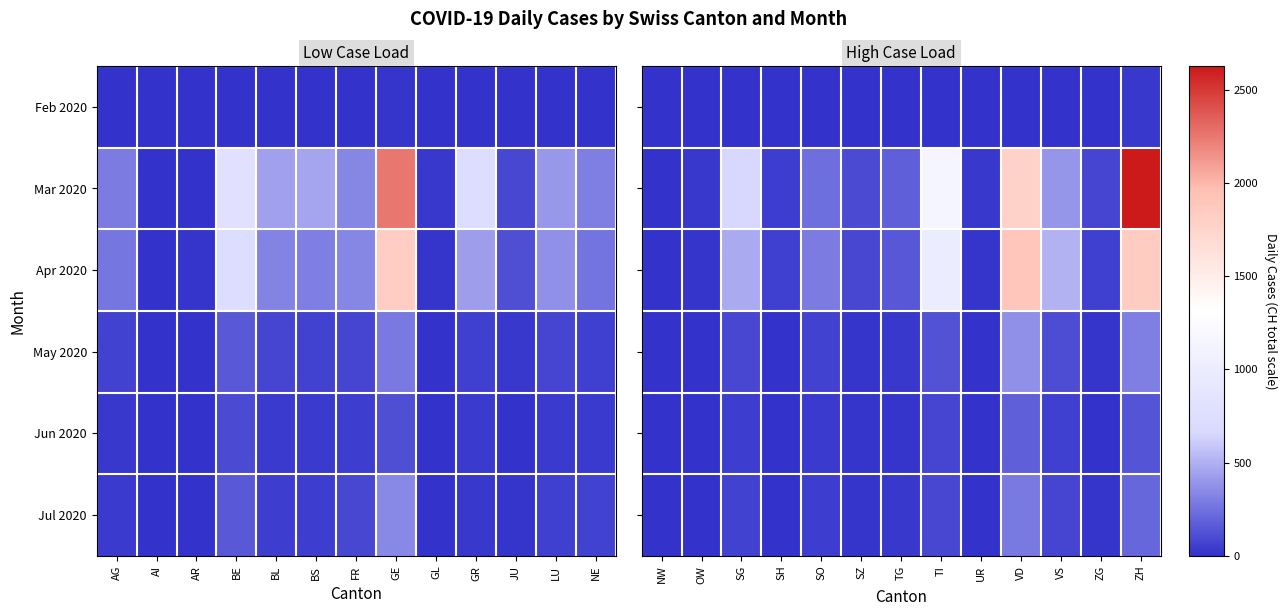

The Apr 2020 series shows 13 at NW. True or false?

False